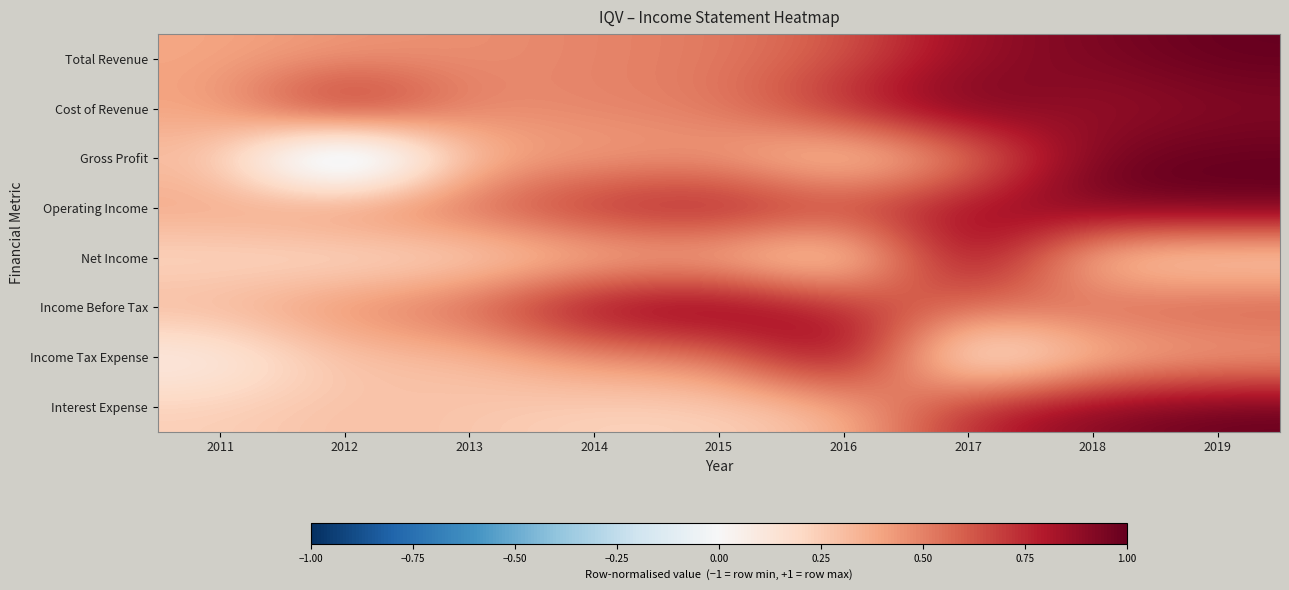

What is the smallest value displayed?

-0.6